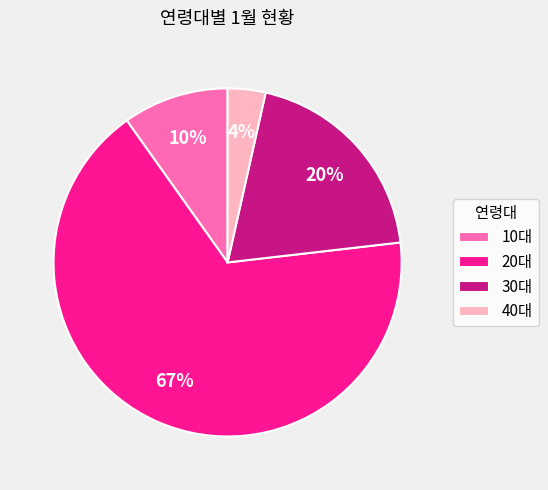

The 40대 slice represents 4% of the pie. True or false?

True